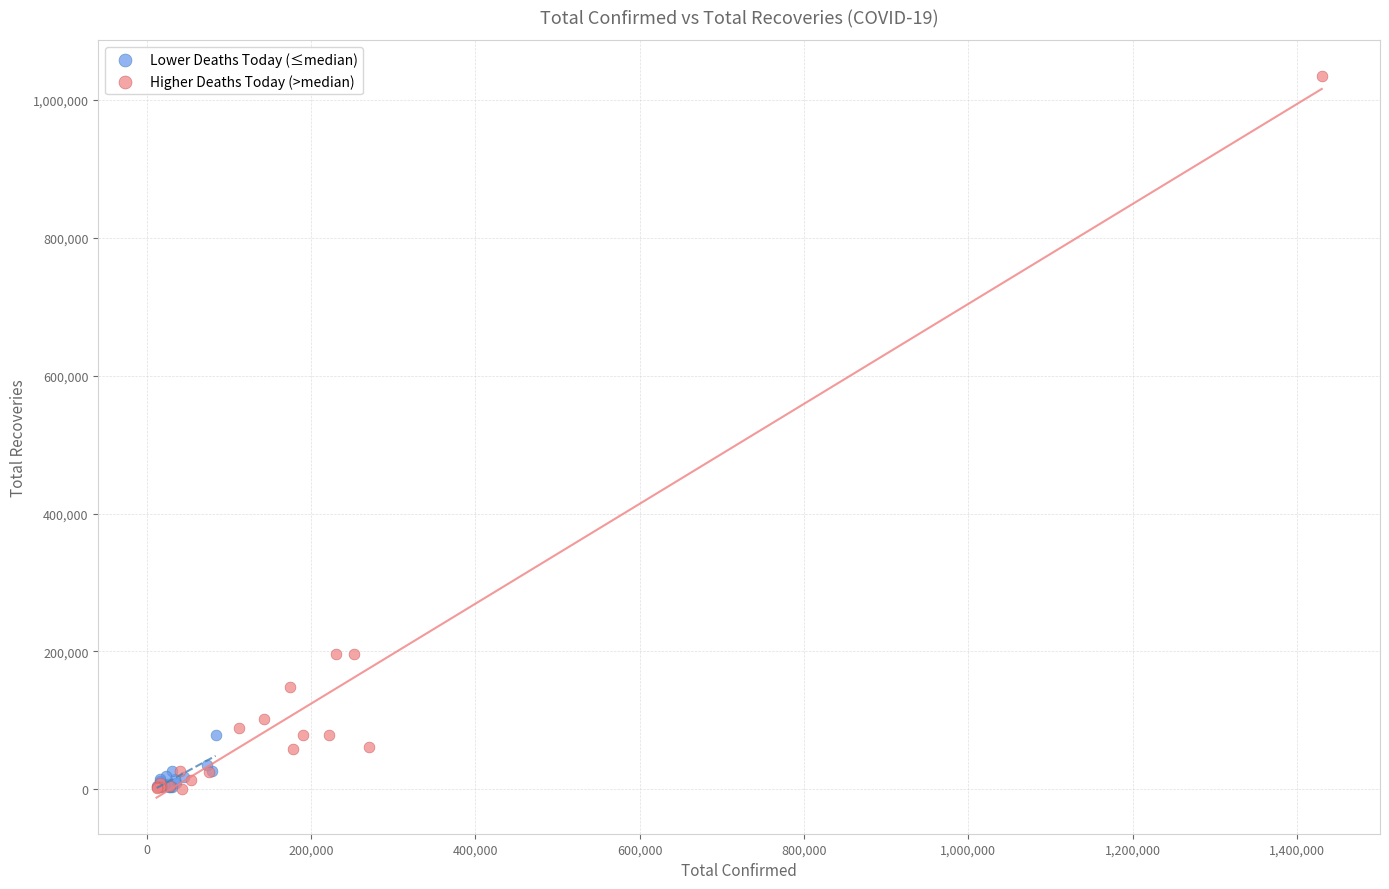

Which series contains the highest Y value?

Higher Deaths Today (>median)